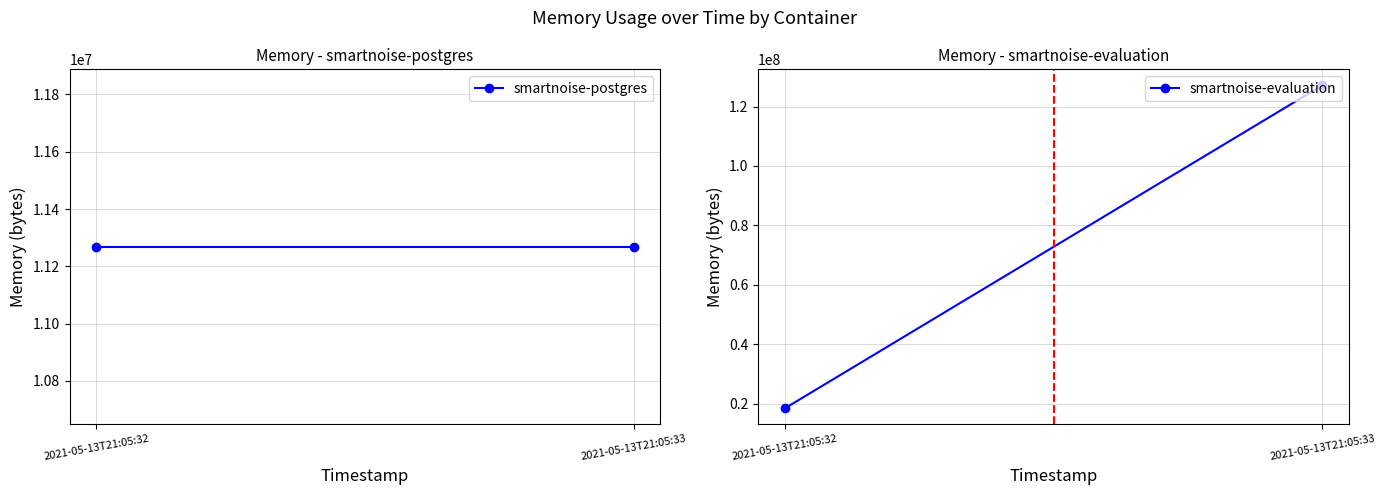

True or false: smartnoise-postgres has a value of 11268096 at 2021-05-13T21:05:33.

True